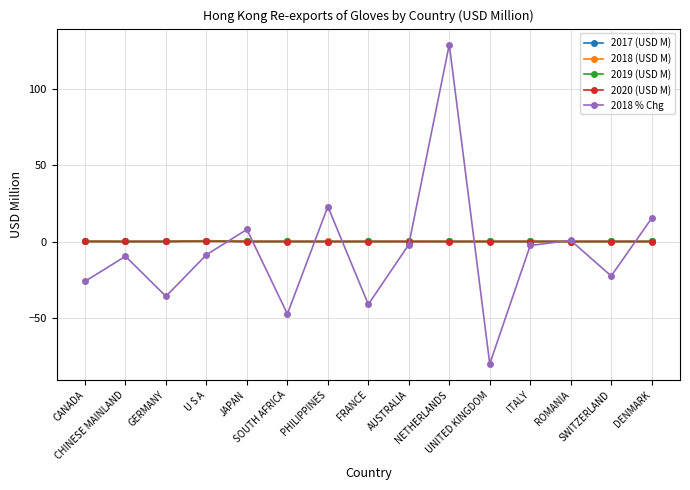

What is the value of the 2018 % Chg point at the 3rd from the left?

-36.0